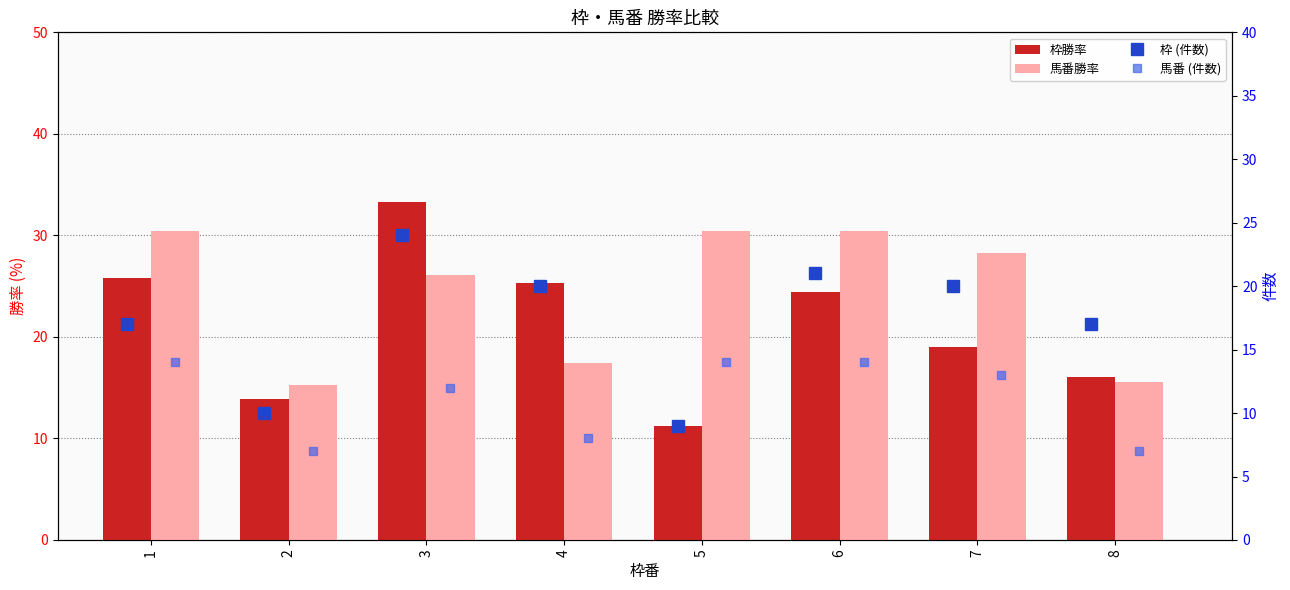

What is the total value across all series at 2?

46.1